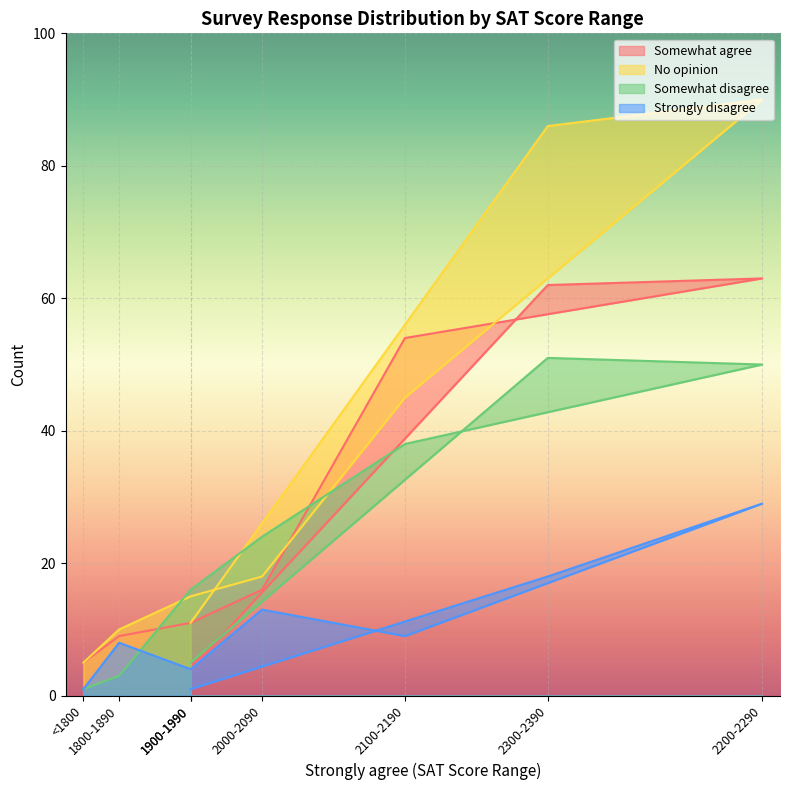

True or false: Somewhat disagree has more than 0 points higher than both neighbors.

True